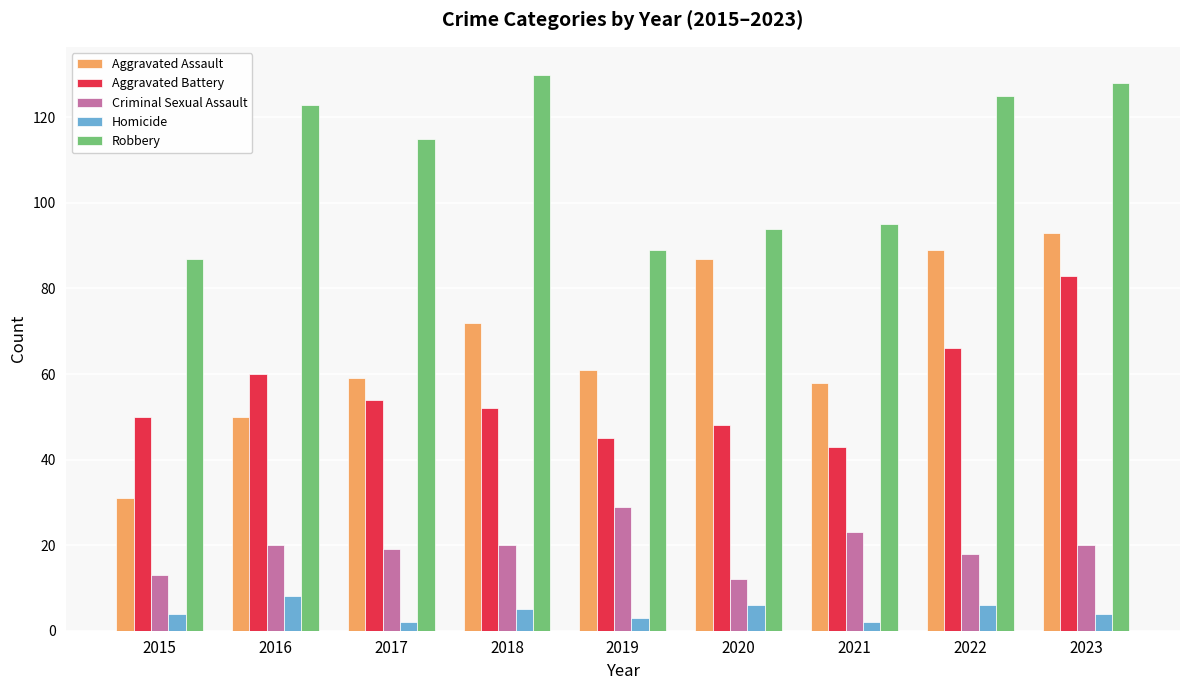

What is the sum of all Aggravated Assault values?

600